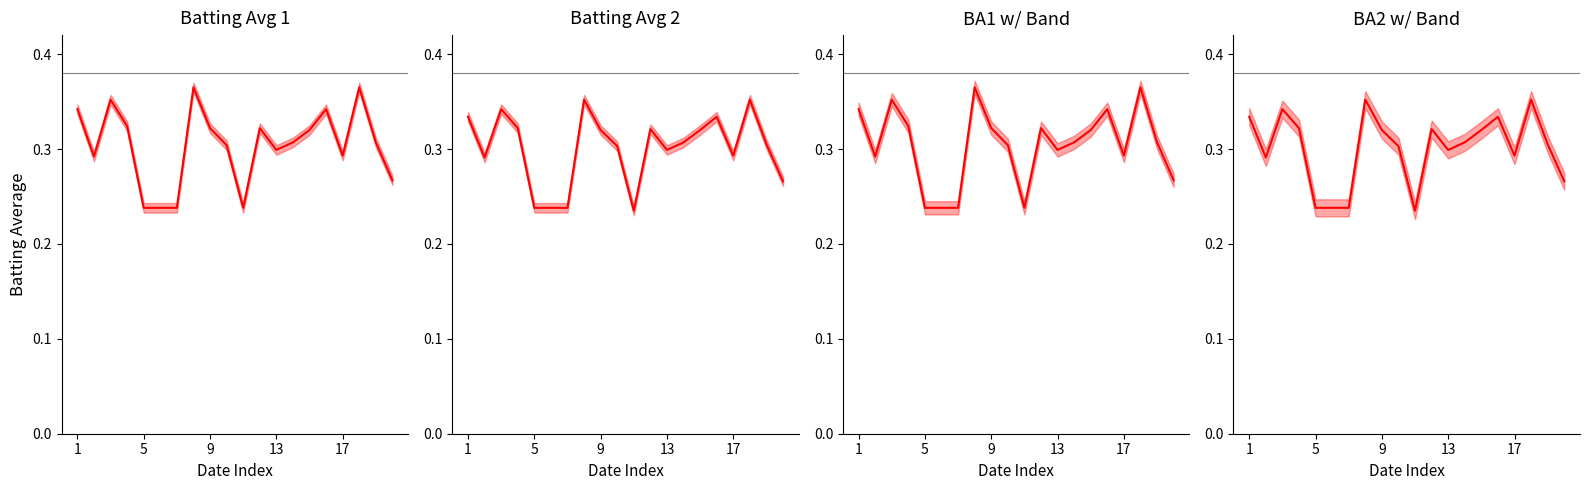

True or false: BA2 w/ Band has more than 1 interior local peaks.

True